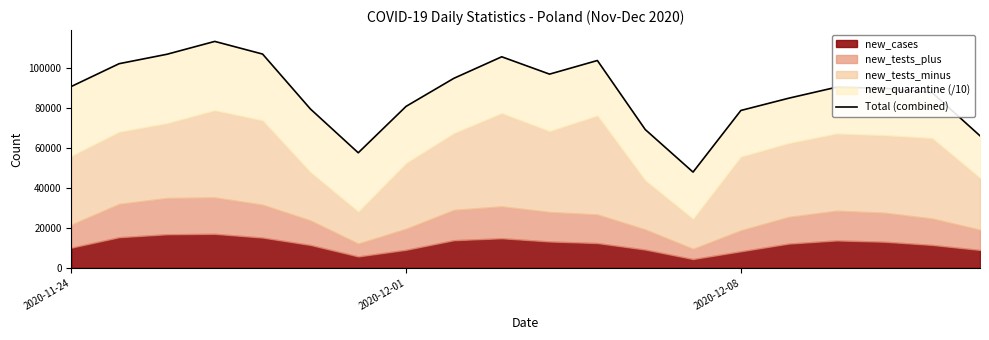

How many points are lower than both their immediate neighbors (excluding endpoints)?

3